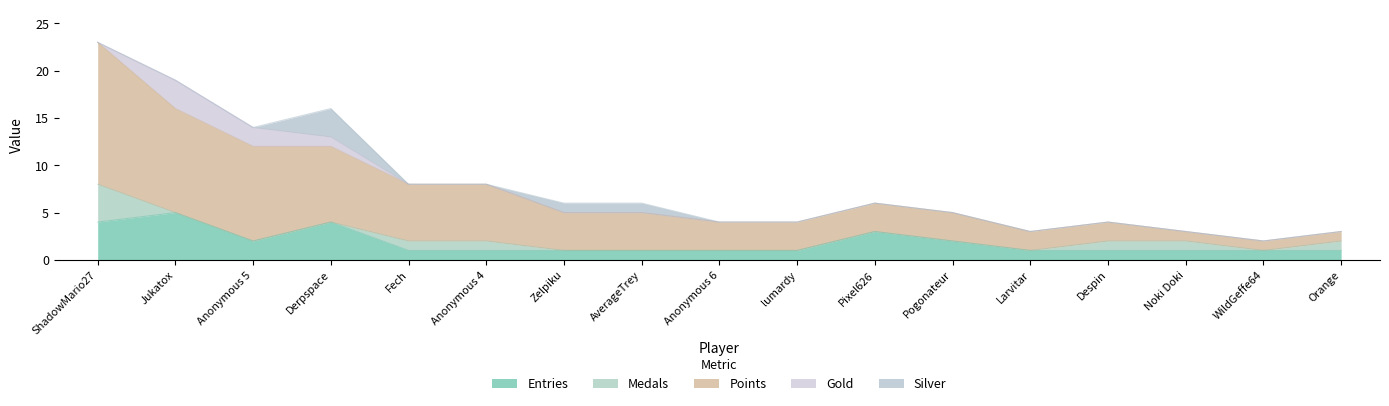

After their last crossing, which series has the higher values: Gold or Silver?

Silver